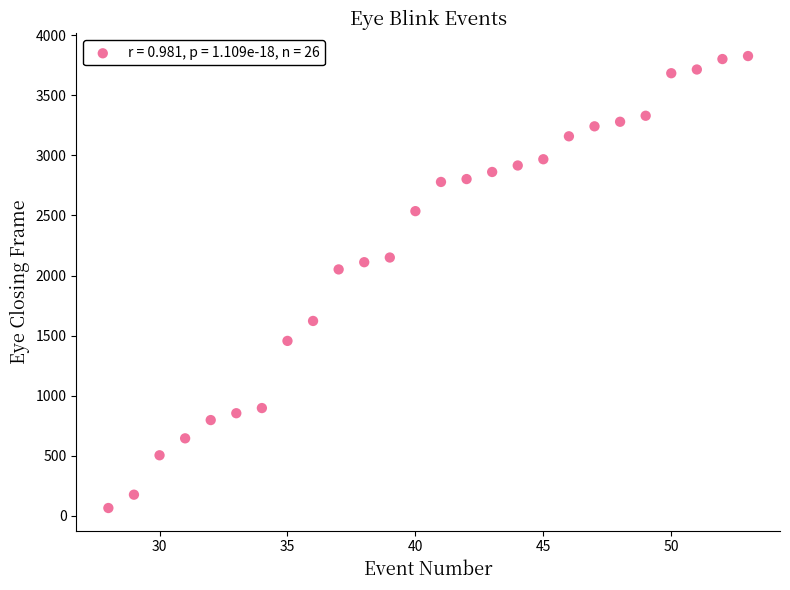

What Y value in the scatter plot is closest to 1946?

2051